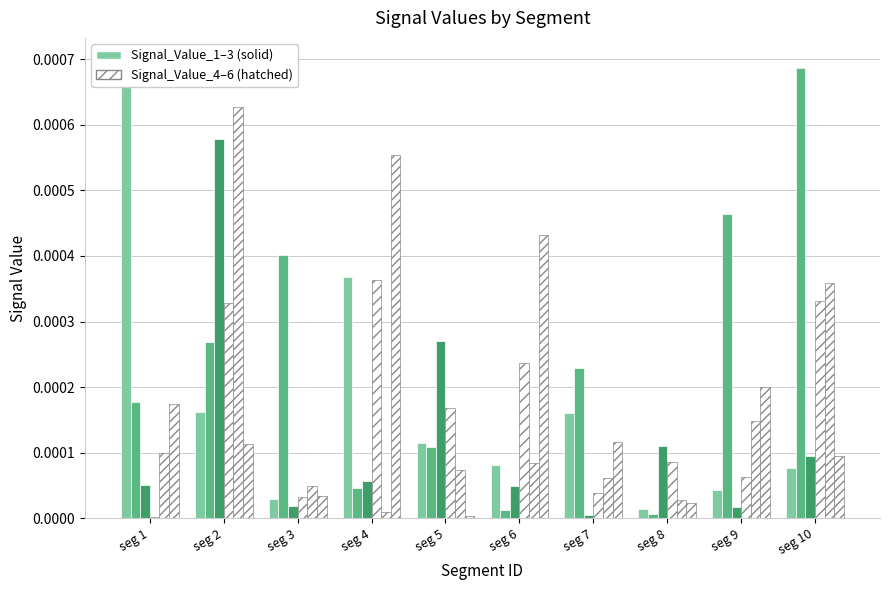

How many data points does each series have?

10